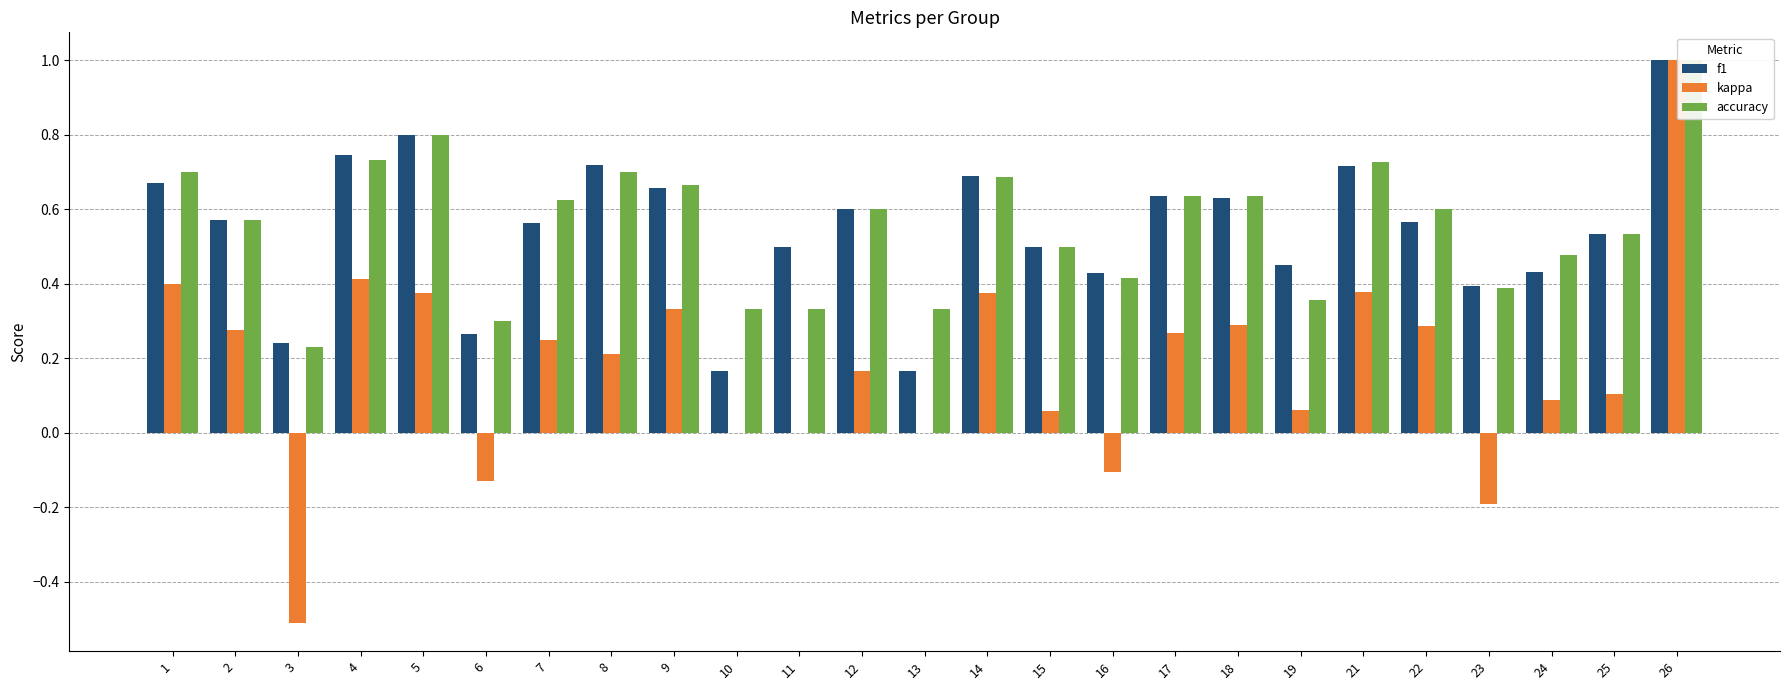

What is the average value of the f1 series?

0.5